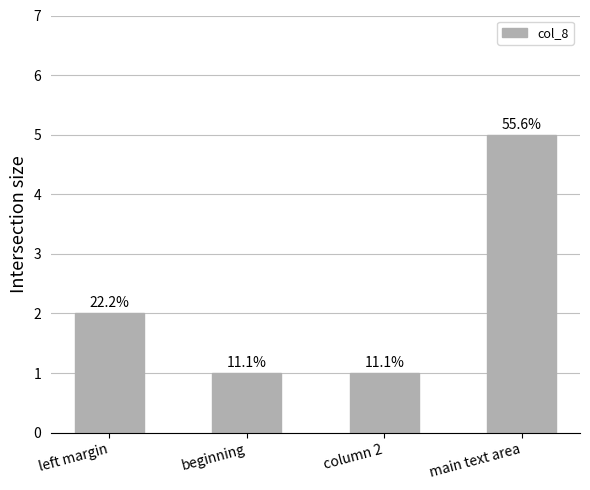

Reading left to right, list all the values displayed in this chart.

2	1	1	5